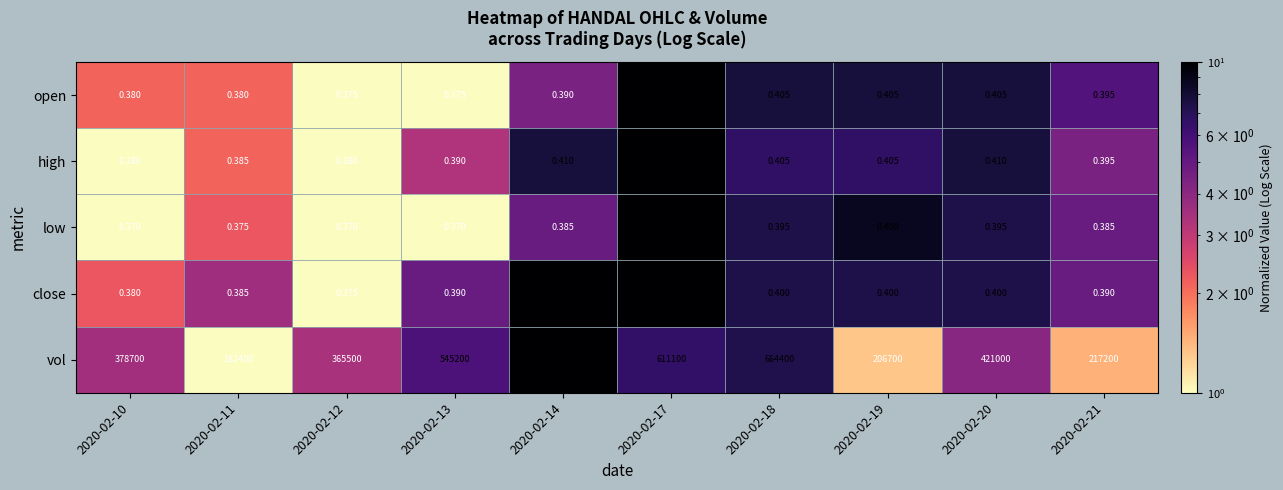

Which series has the largest range (max minus min)?

vol